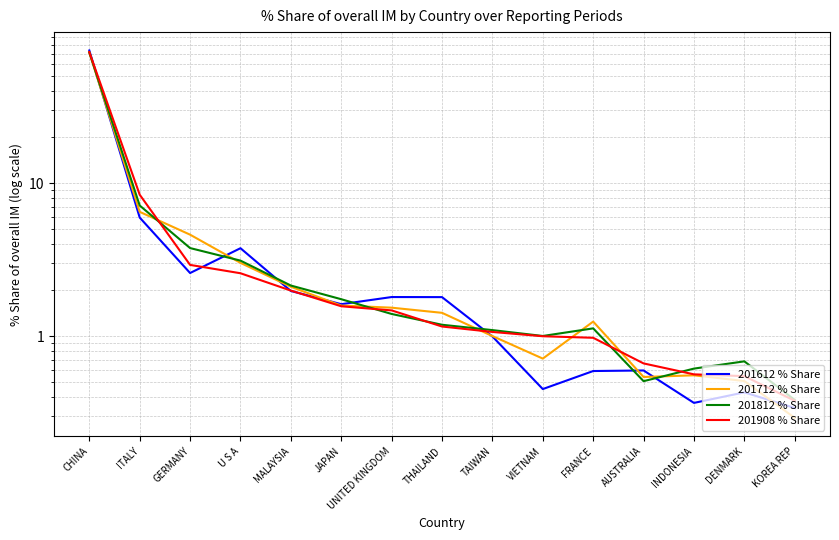

True or false: 201612 % Share and 201908 % Share intersect in this chart.

True